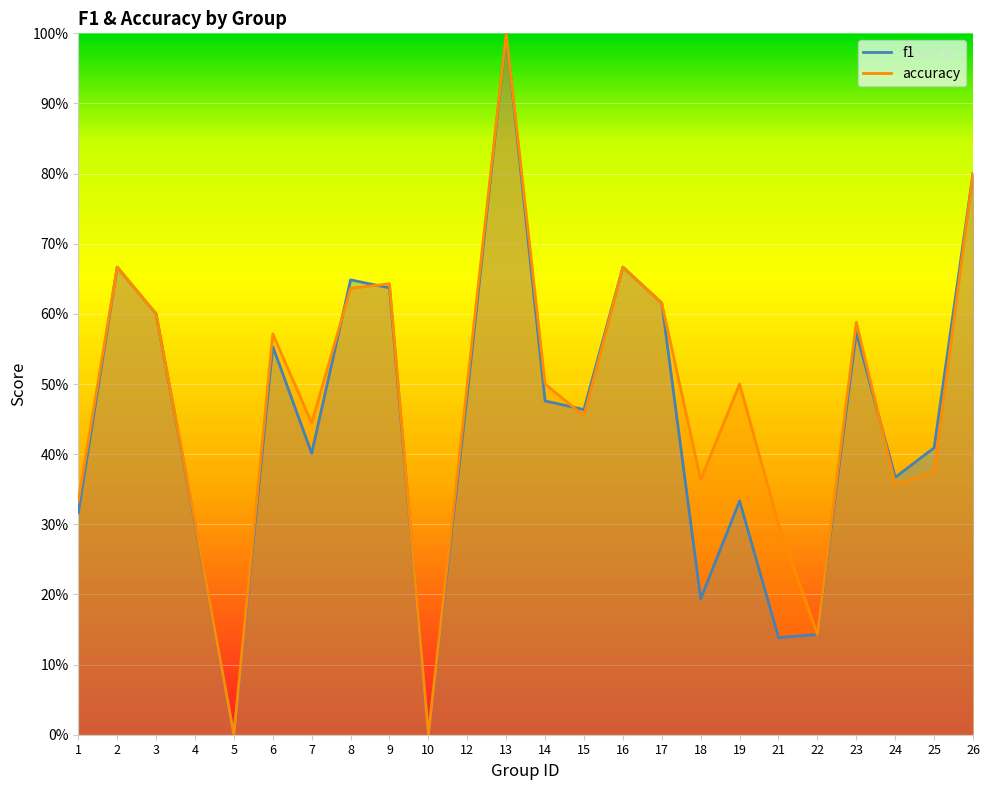

List the series in order of their peak value, highest first.

f1, accuracy